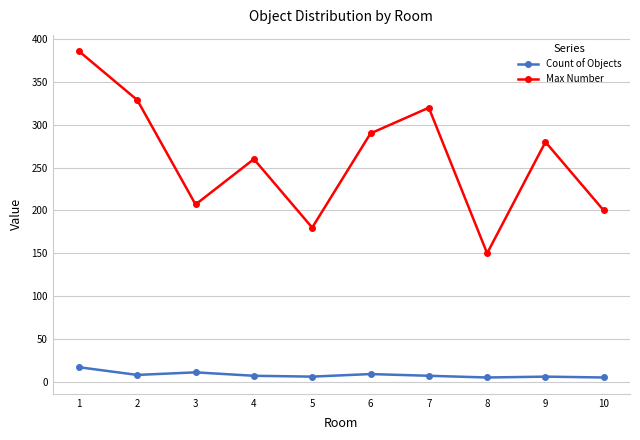

Rank the series by their maximum value, from highest to lowest.

Max Number, Count of Objects